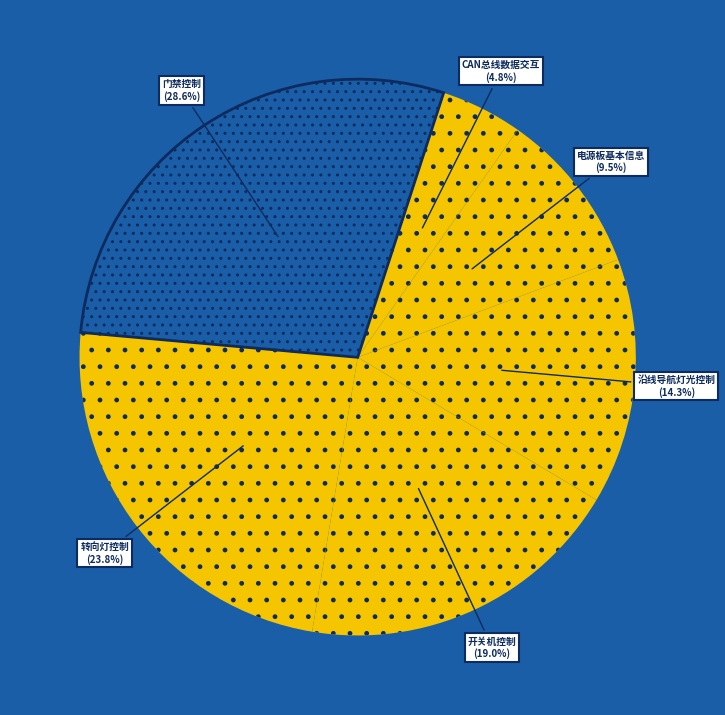

Which slice is the smallest?

CAN总线数据交互